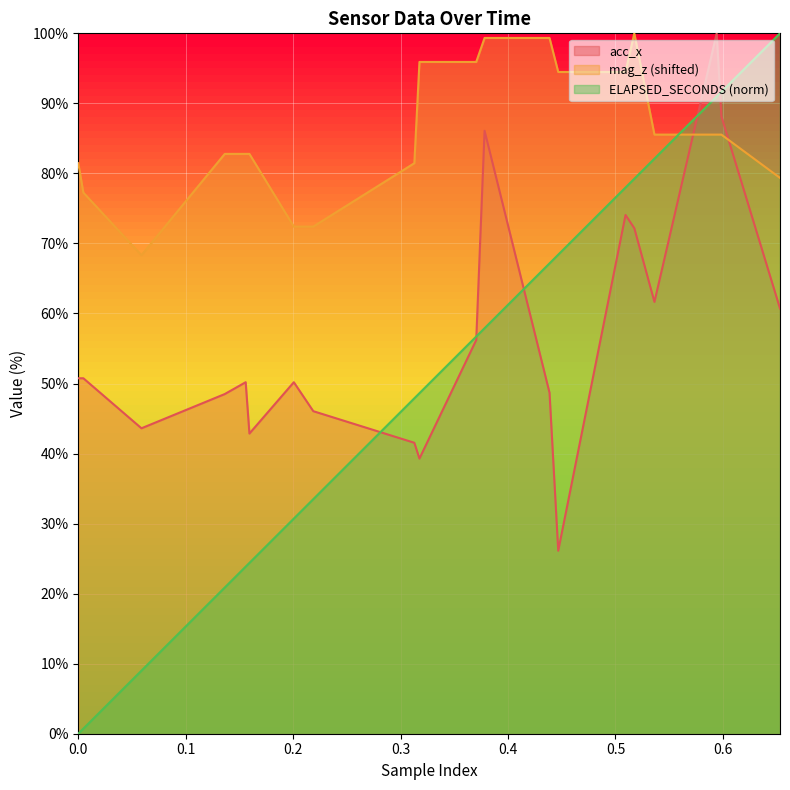

At how many categories does at least one series exceed 22?

40